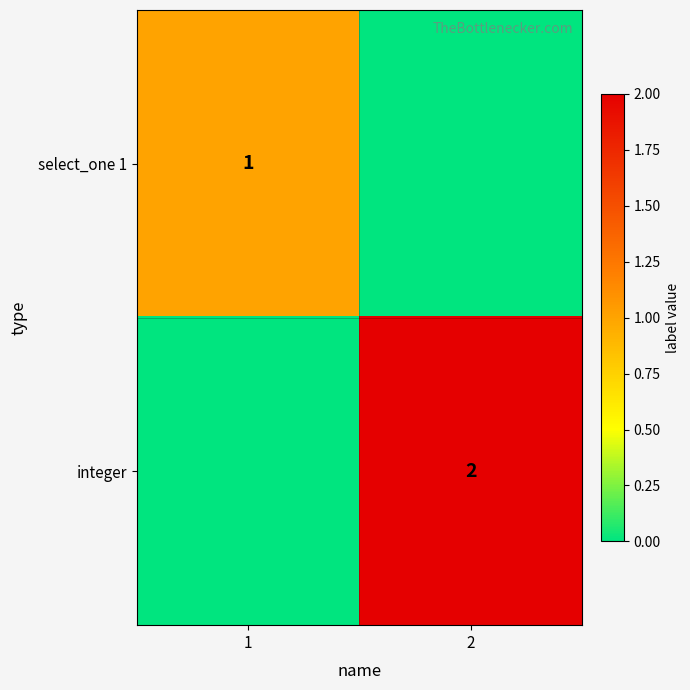

Is it true that integer equals 1 at 2?

False